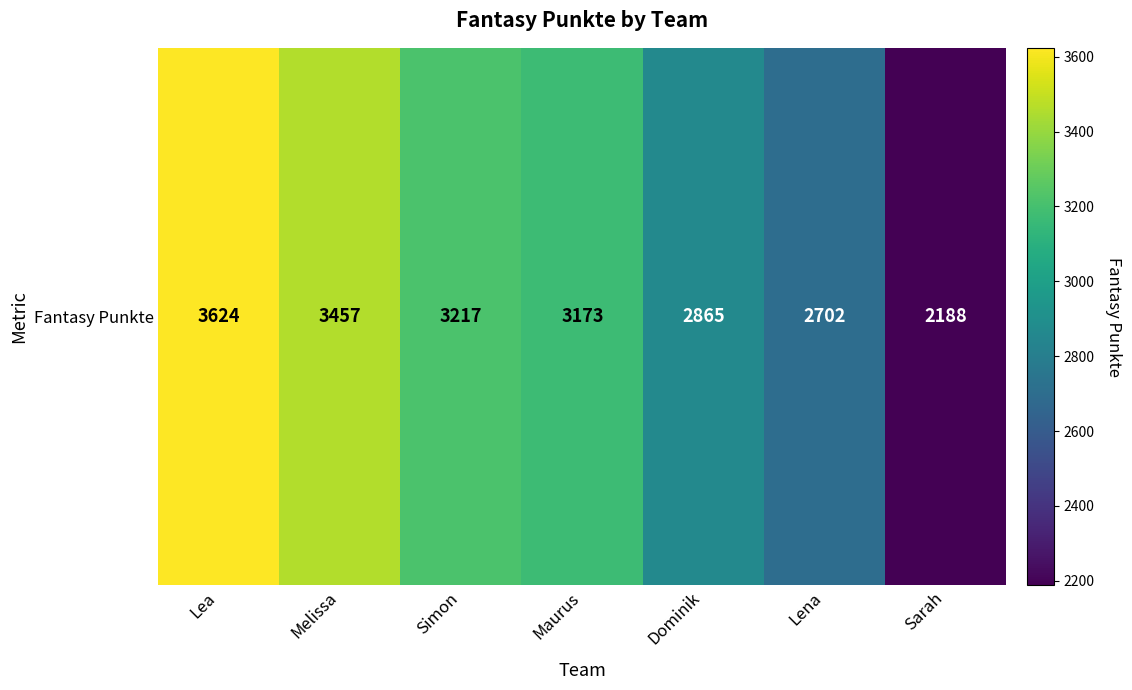

Rank the categories by value from lowest to highest.

Sarah, Lena, Dominik, Maurus, Simon, Melissa, Lea